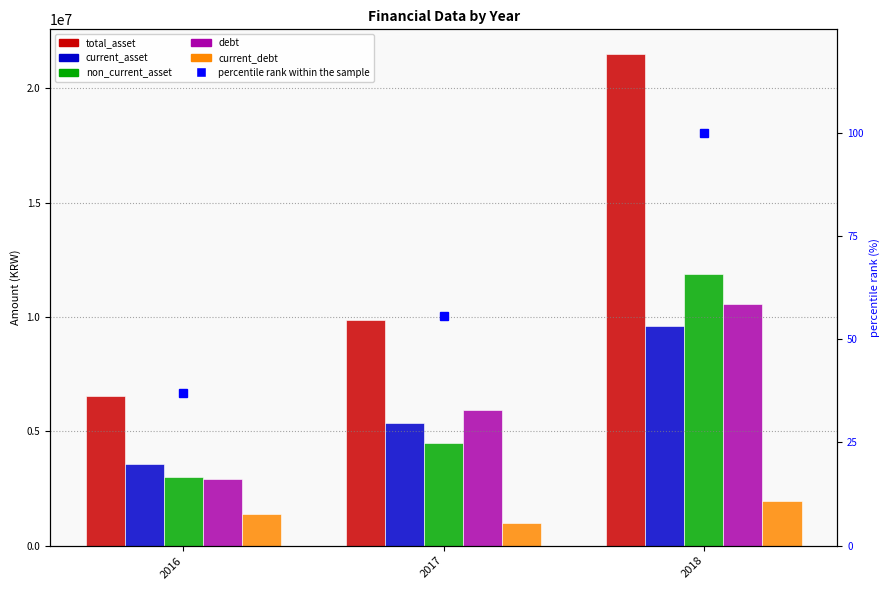

Reading right to left, what are all the values shown in this chart?

total_asset: 2018=21511807.0	2017=9866184.0	2016=6560221.0
current_asset: 2018=9631545.0	2017=5363855.0	2016=3562476.0
non_current_asset: 2018=11880262.0	2017=4502329.0	2016=2997745.0
debt: 2018=10567121.0	2017=5928441.0	2016=2938724.0
current_debt: 2018=1938197.0	2017=984925.0	2016=1387627.0
percentile rank within the sample: 2018=100.0	2017=55.7	2016=37.0